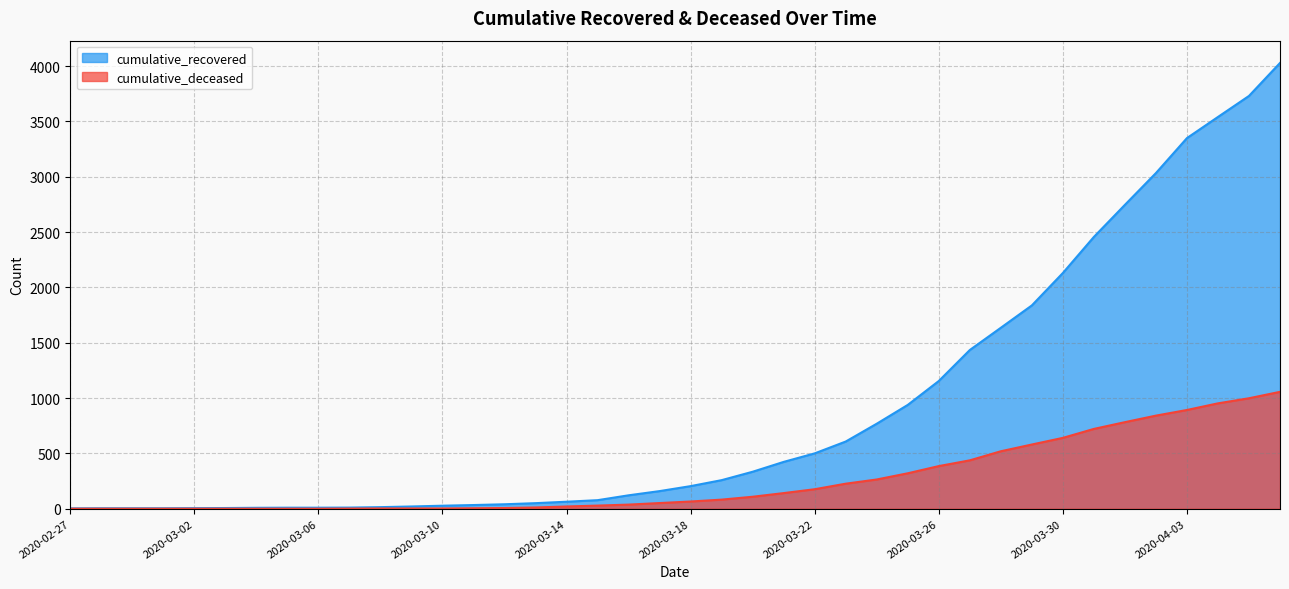

What is the value of the cumulative_deceased point at the 21st from the left?

65